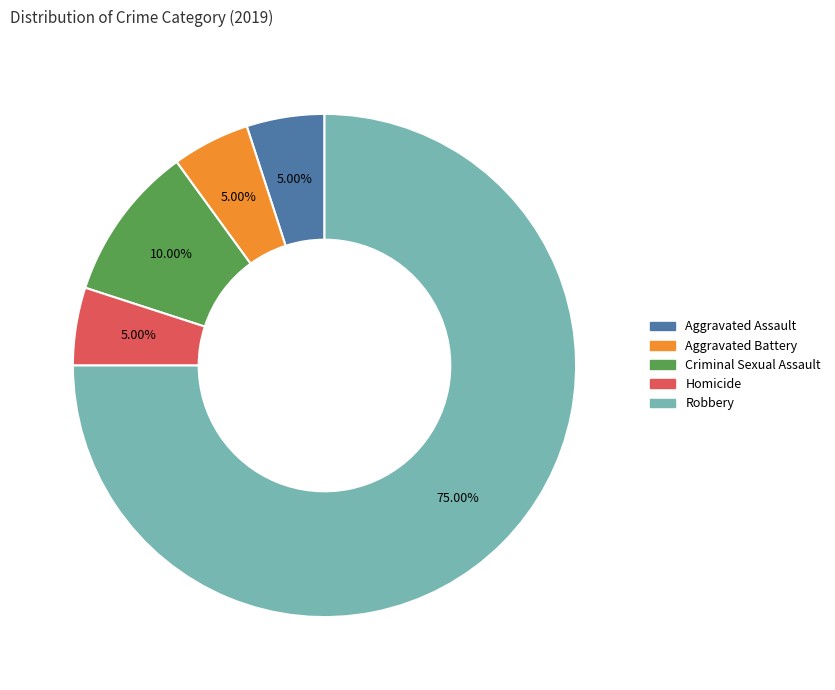

Count the number of slices in the pie.

5